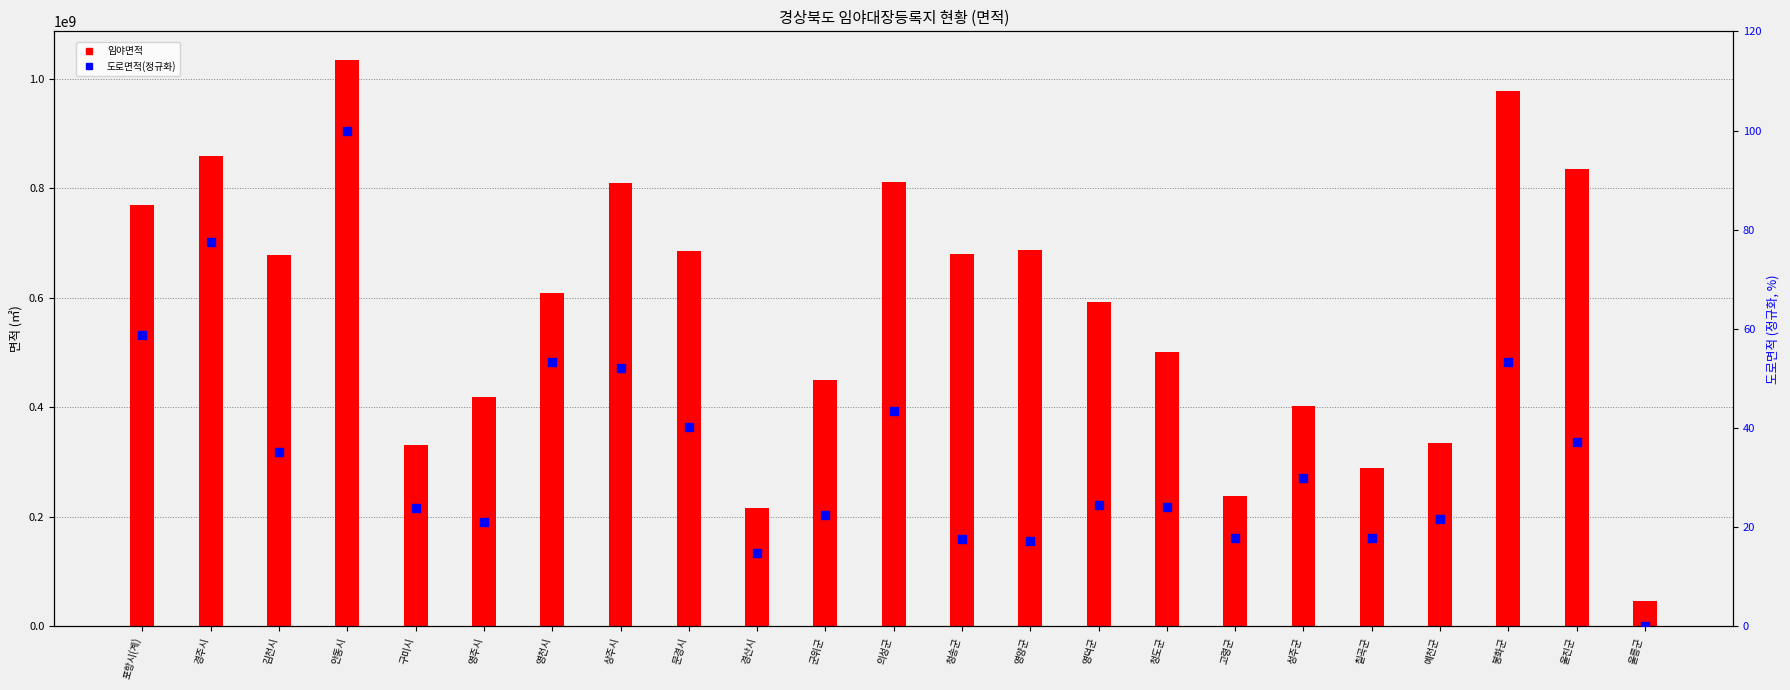

At how many categories does at least one series exceed 673031882?

11